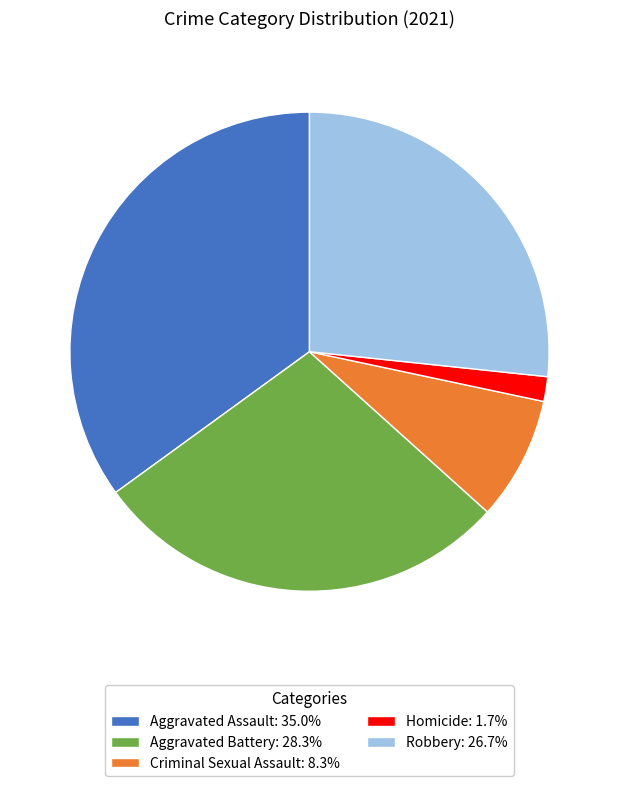

Approximately how many times larger is the value at Robbery: 26.7% compared to Criminal Sexual Assault: 8.3%?

3.2